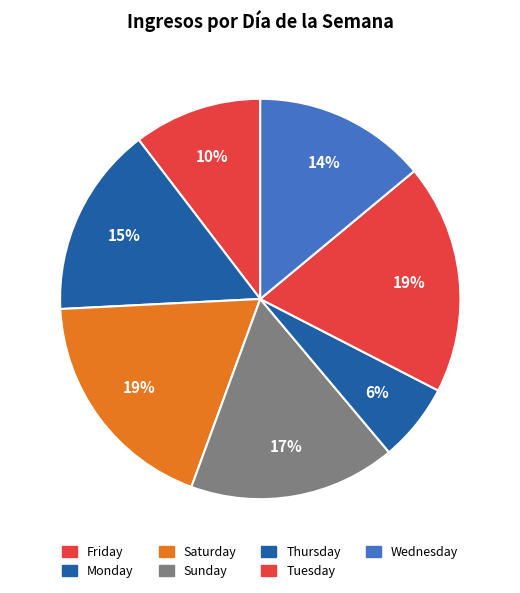

Count the number of slices in the pie.

7